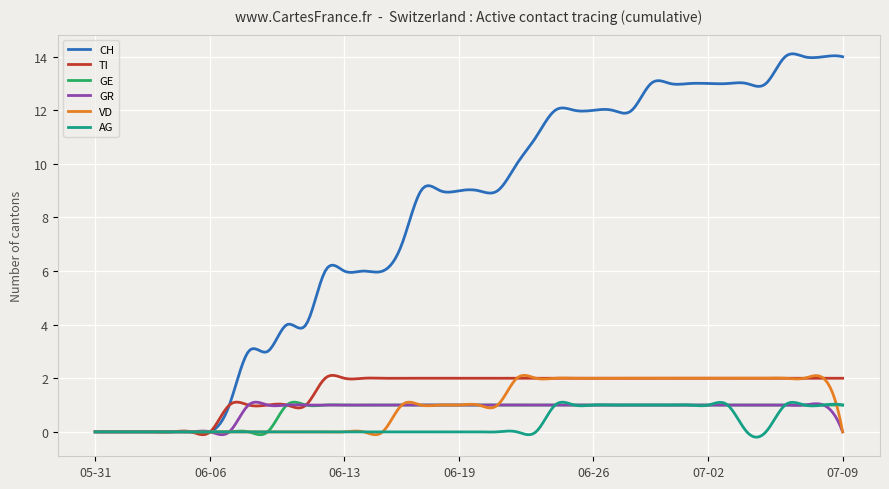

What is the maximum value shown in the chart?

14.1